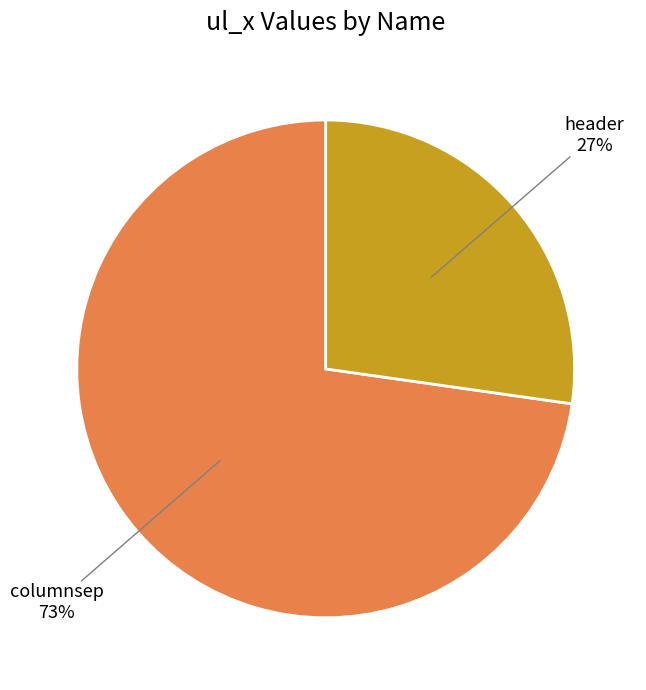

To the nearest percent, what is the difference between the largest and smallest slice percentages?

46%